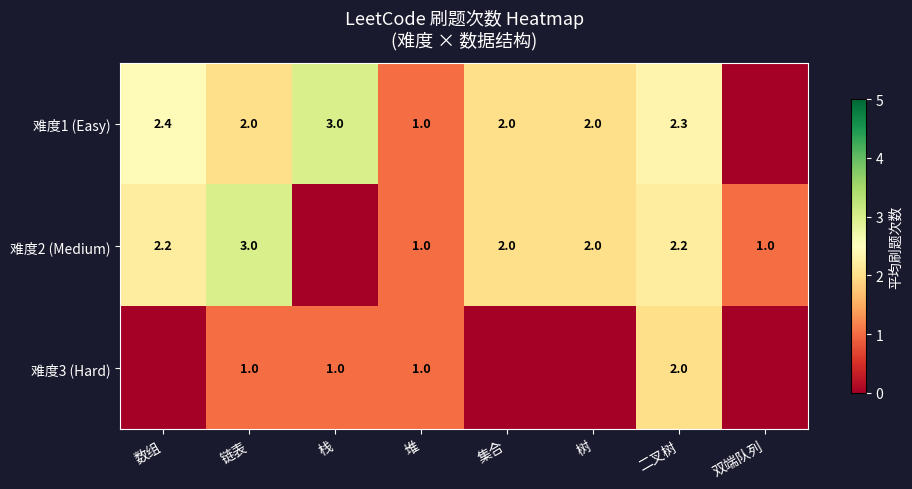

What is the difference between the highest and lowest values at 链表?

2.0